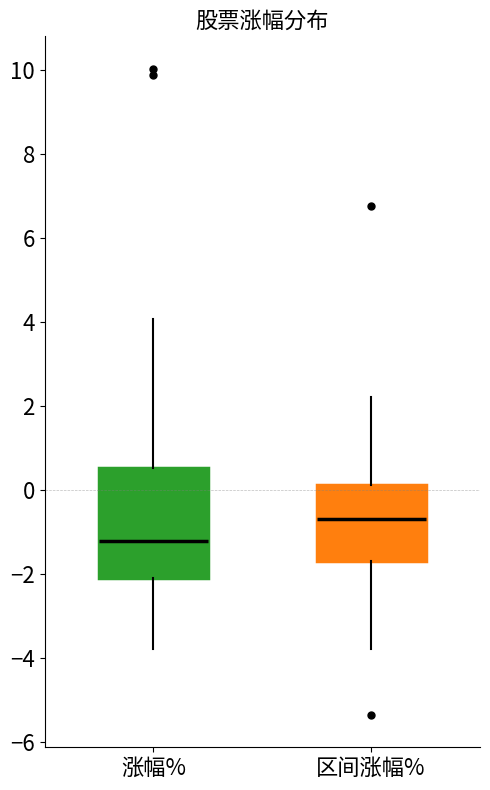

Comparing the boxes themselves (not the whiskers), which one is the tallest?

涨幅%